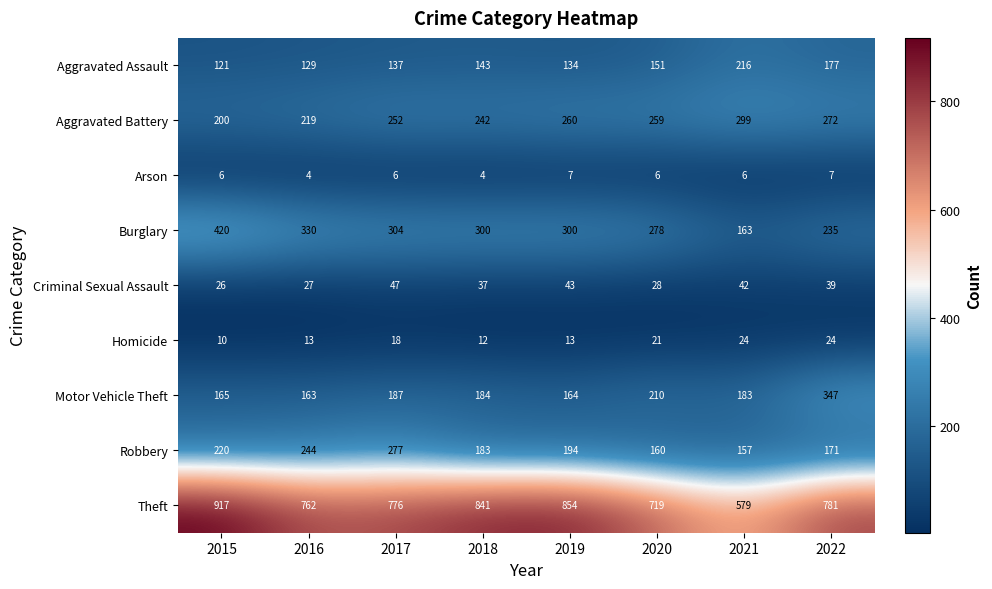

What is the difference between the maximum and minimum values in the Robbery series?

120